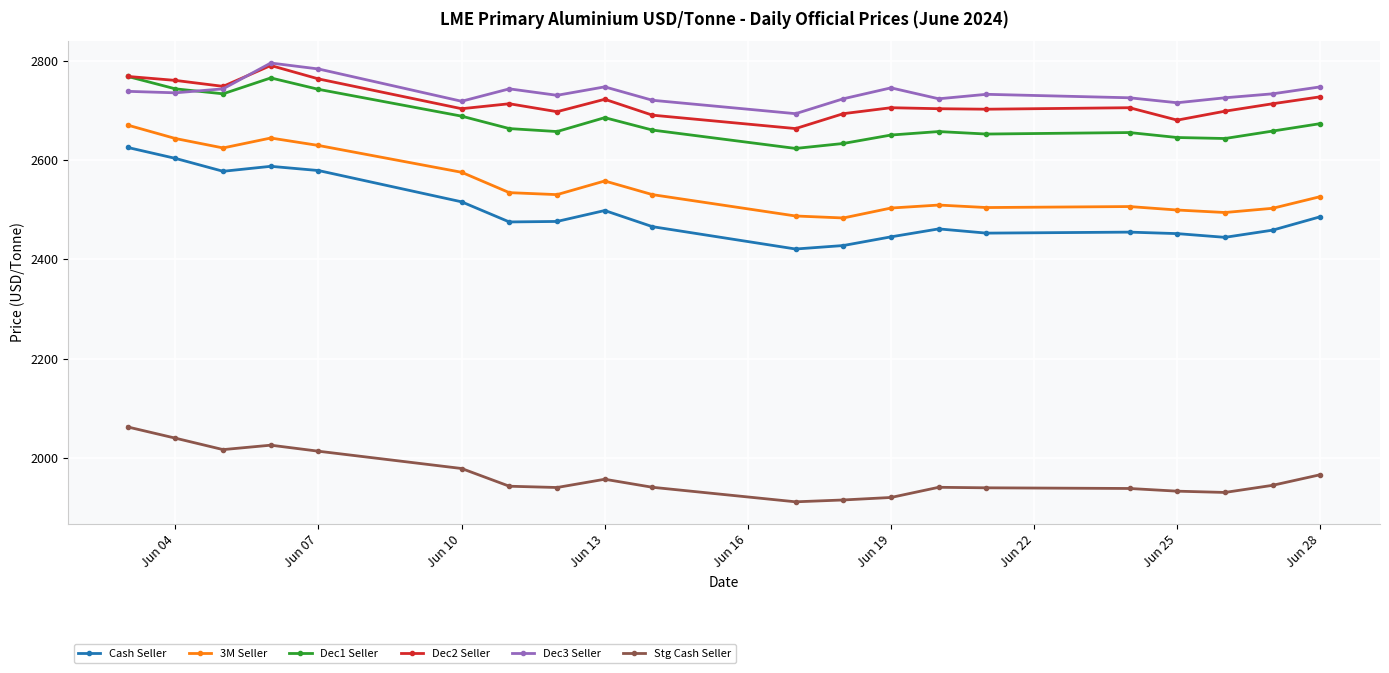

What is the sum of all Dec1 Seller values?

53593.0